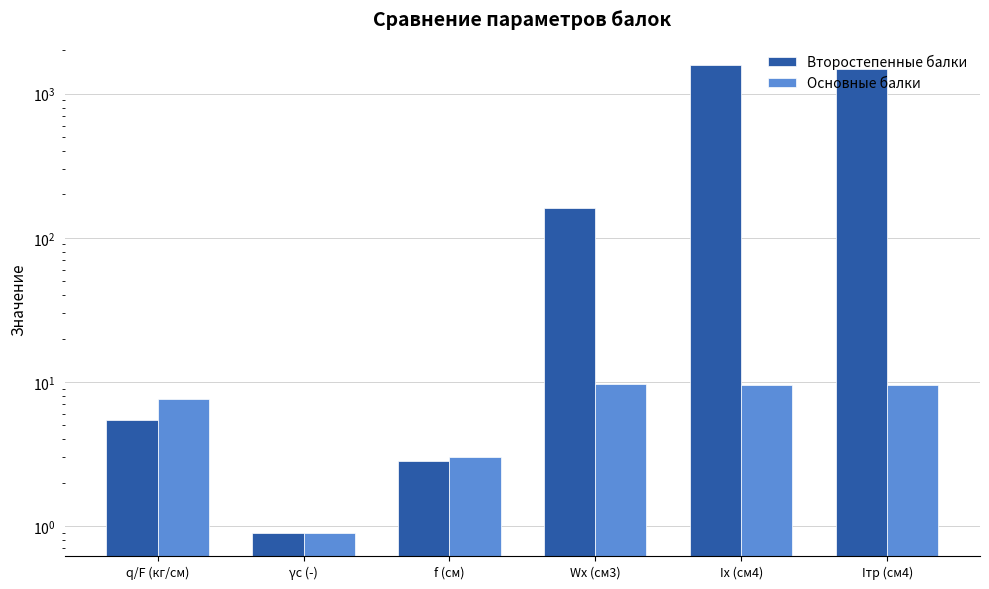

Which category has the highest value in the Второстепенные балки series?

Ix (см4)